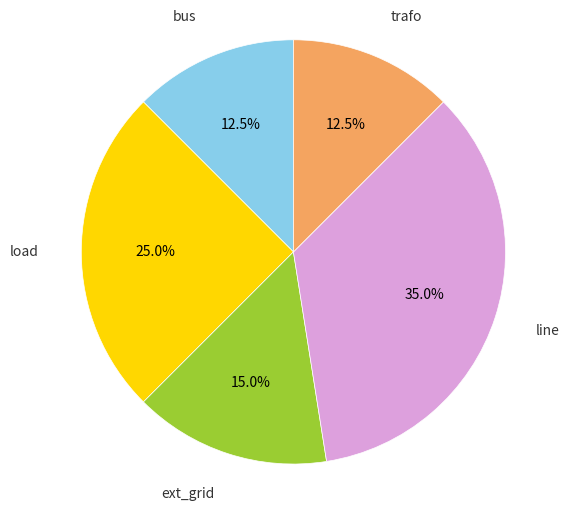

Does any single category account for the majority?

No